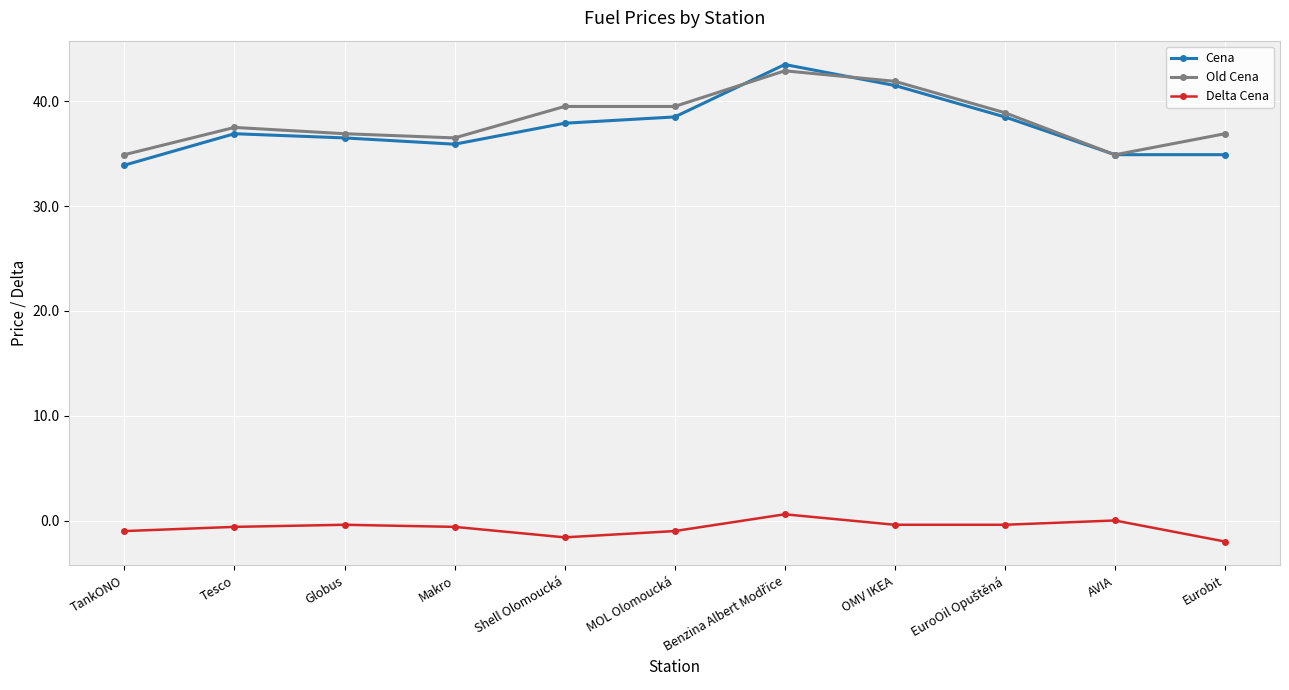

What is the approximate value of Cena at Shell Olomoucká?

37.9